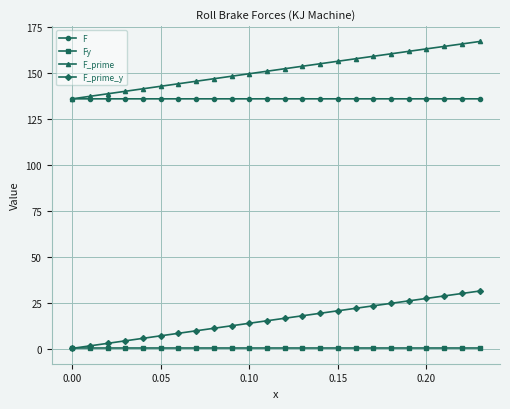

What is the average value of the Fy series?

0.3